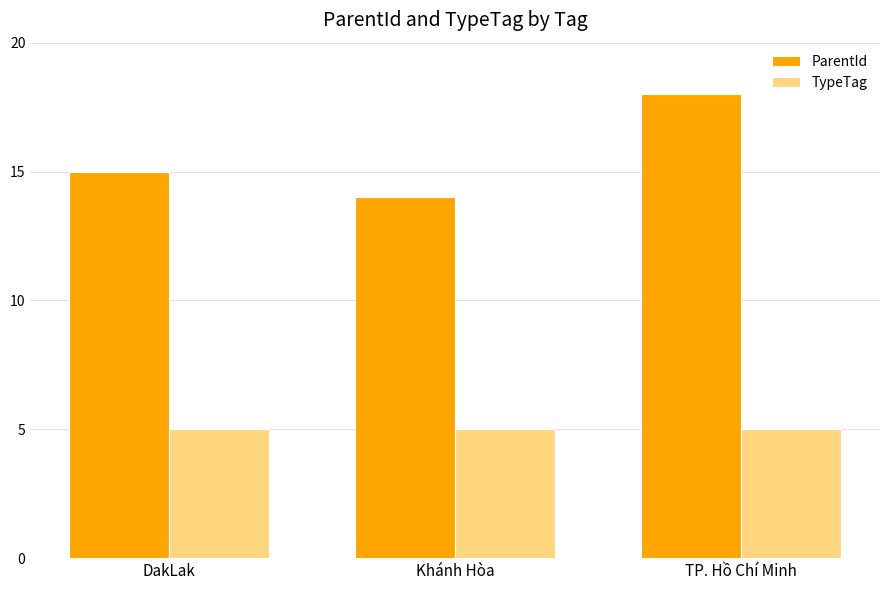

What is the total value across all series at Khánh Hòa?

19